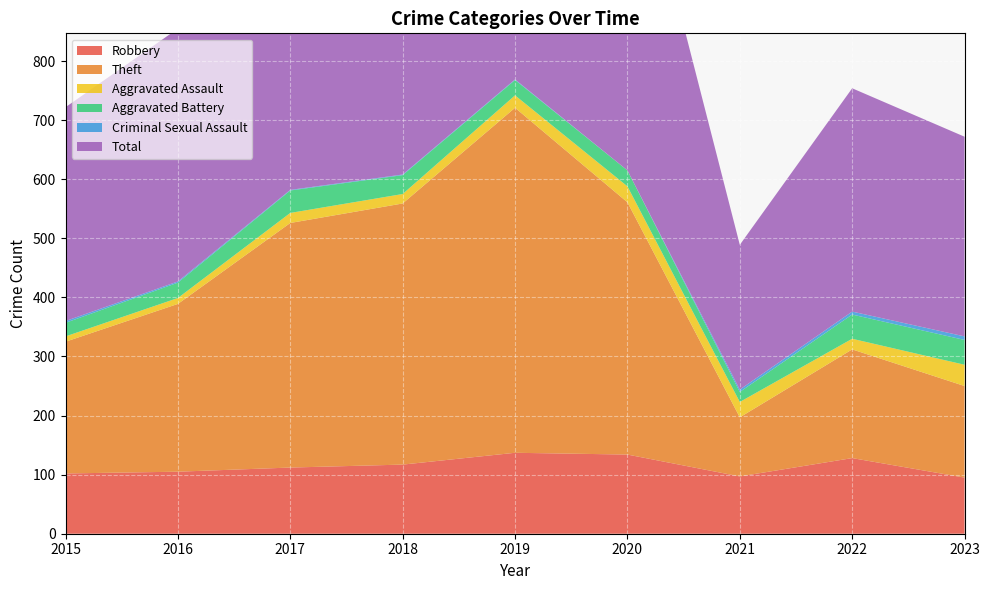

Reading left to right, transcribe all the data shown in this chart.

Robbery: 102	105	112	117	137	134	97	128	95
Theft: 223	284	414	442	584	427	100	184	155
Aggravated Assault: 9	10	17	16	21	27	26	18	36
Aggravated Battery: 23	26	38	32	26	27	17	41	42
Criminal Sexual Assault: 3	2	1	1	1	0	4	5	6
Total: 362	428	583	609	770	616	245	378	338